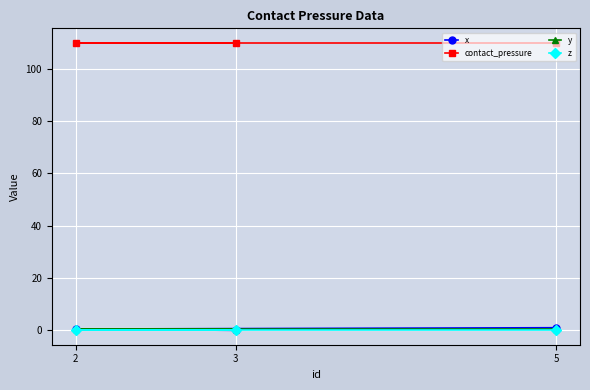

Which series has the largest range (max minus min)?

x